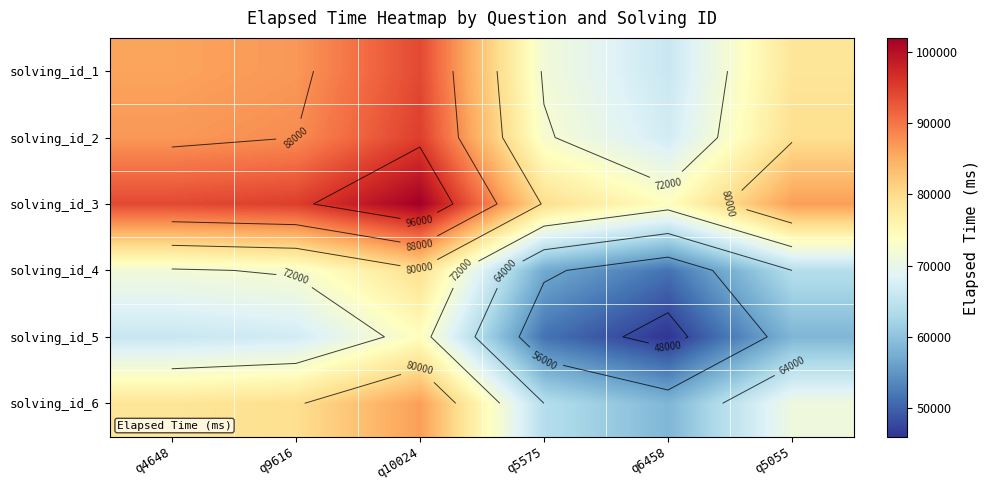

At which category is the sum across all series the highest?

q10024